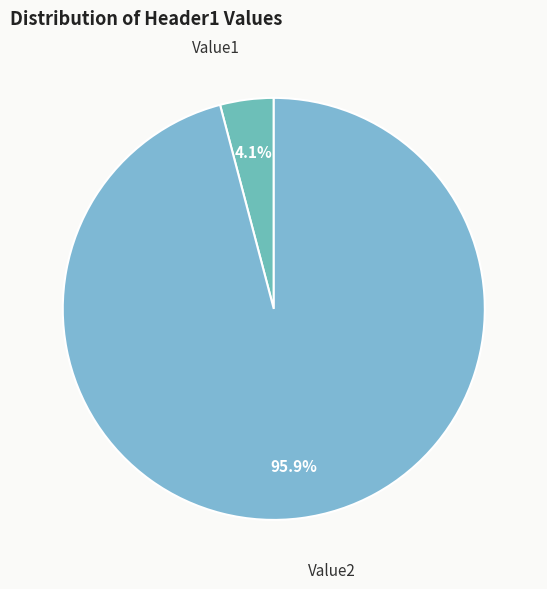

Combined, do Value1 and Value2 account for over 50%?

Yes